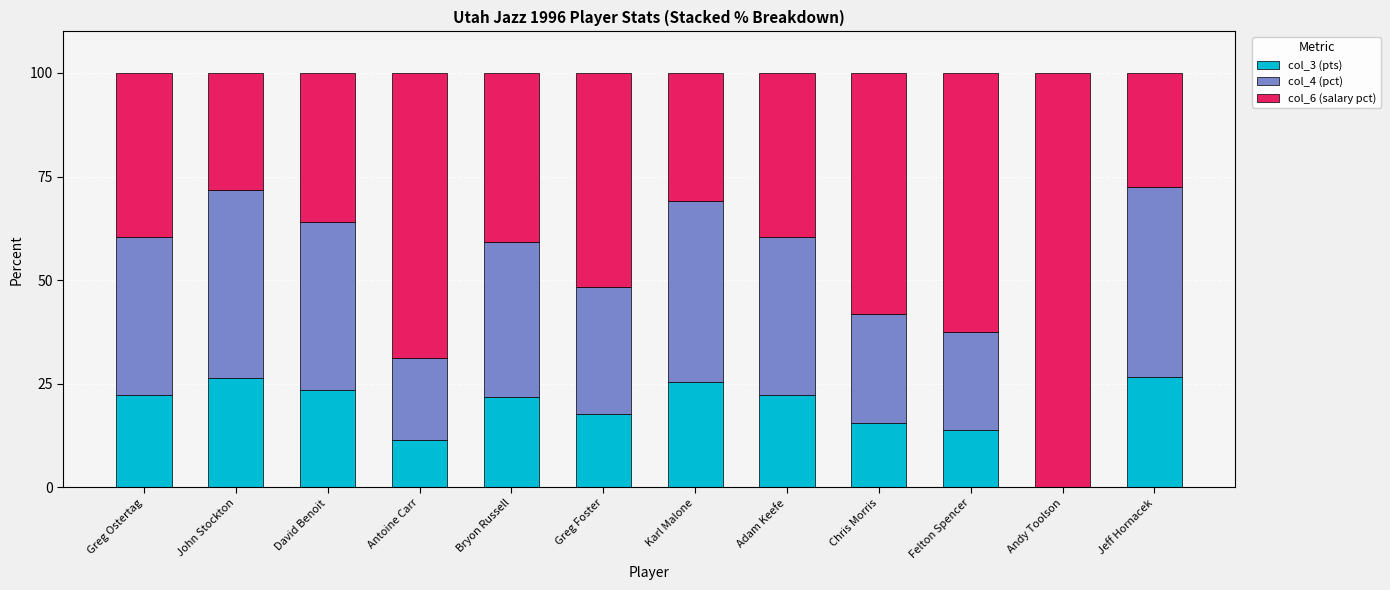

What is the total value across all series at Chris Morris?

100.0